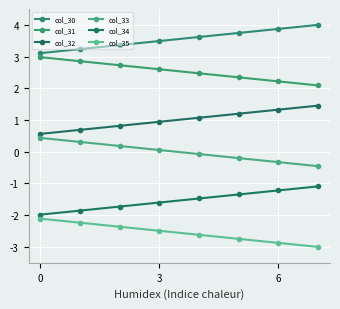

Reading right to left, what are all the values shown in this chart?

col_30: 4.0	3.9	3.7	3.6	3.5	3.4	3.2	3.1
col_31: 2.1	2.2	2.3	2.5	2.6	2.7	2.9	3.0
col_32: 1.5	1.3	1.2	1.1	0.9	0.8	0.7	0.6
col_33: -0.5	-0.3	-0.2	-0.1	0.1	0.2	0.3	0.4
col_34: -1.1	-1.2	-1.3	-1.5	-1.6	-1.7	-1.9	-2.0
col_35: -3.0	-2.9	-2.7	-2.6	-2.5	-2.4	-2.2	-2.1